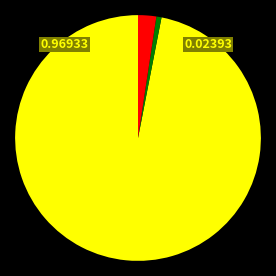

Is there a majority slice in this chart?

Yes